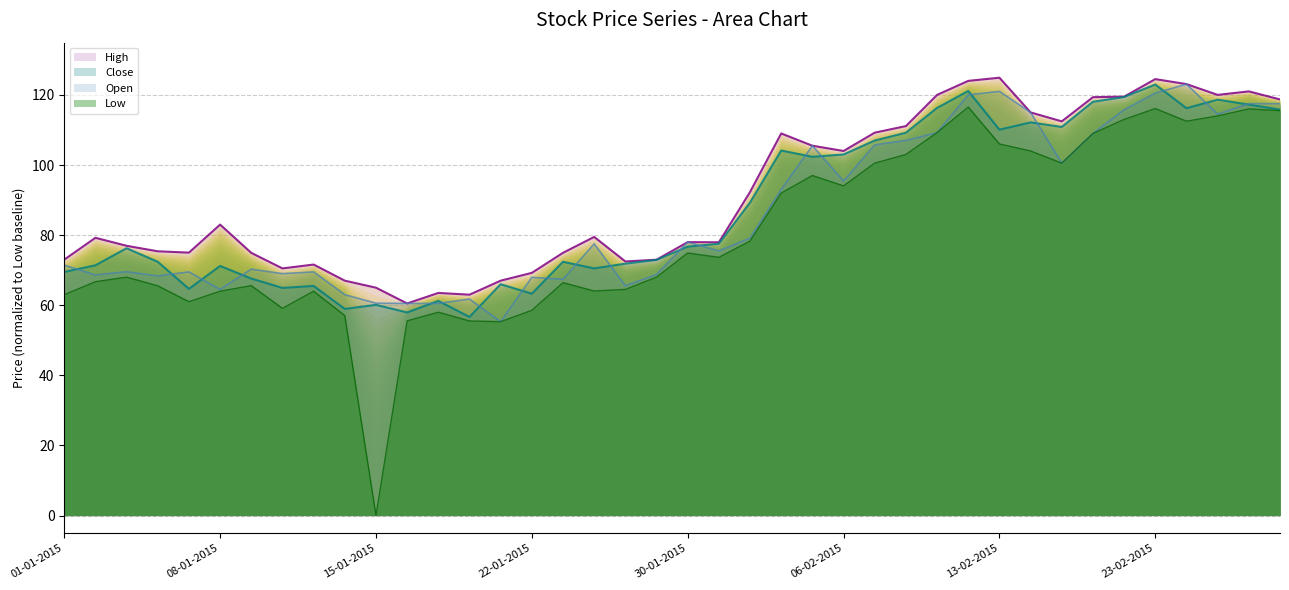

Which series ends up on top after the final intersection of Open and Close?

Open